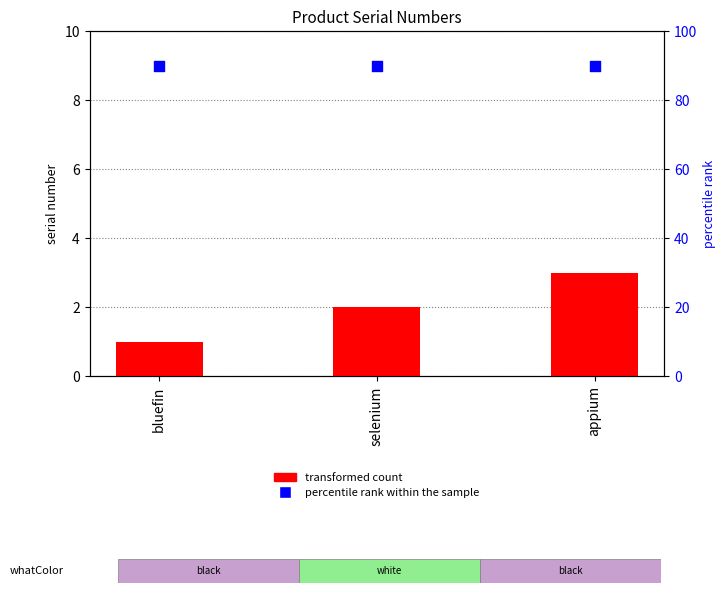

Which series contains the highest Y value?

percentile rank within the sample